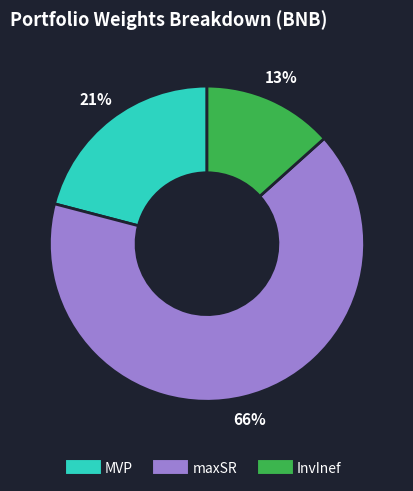

The maxSR slice represents 66% of the pie. True or false?

True